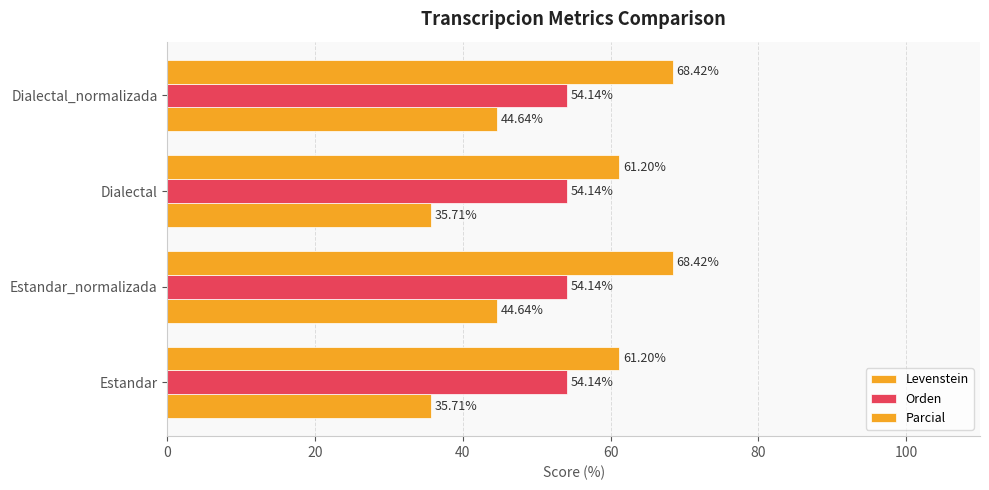

What is the sum of all Levenstein values?

160.7